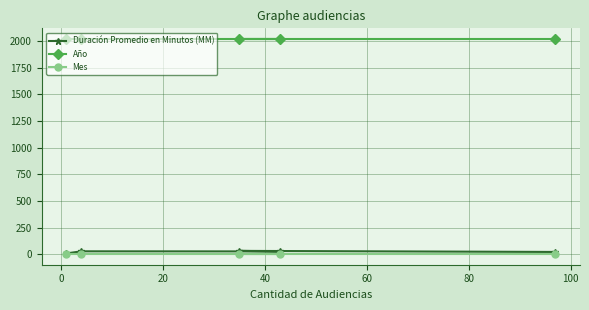

At how many categories does at least one series exceed 708?

5